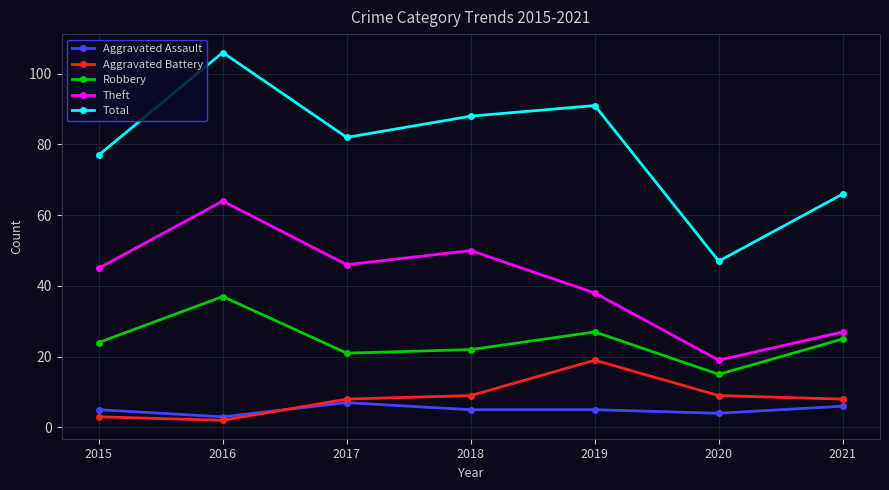

At which label is Theft closest to 41?

2019